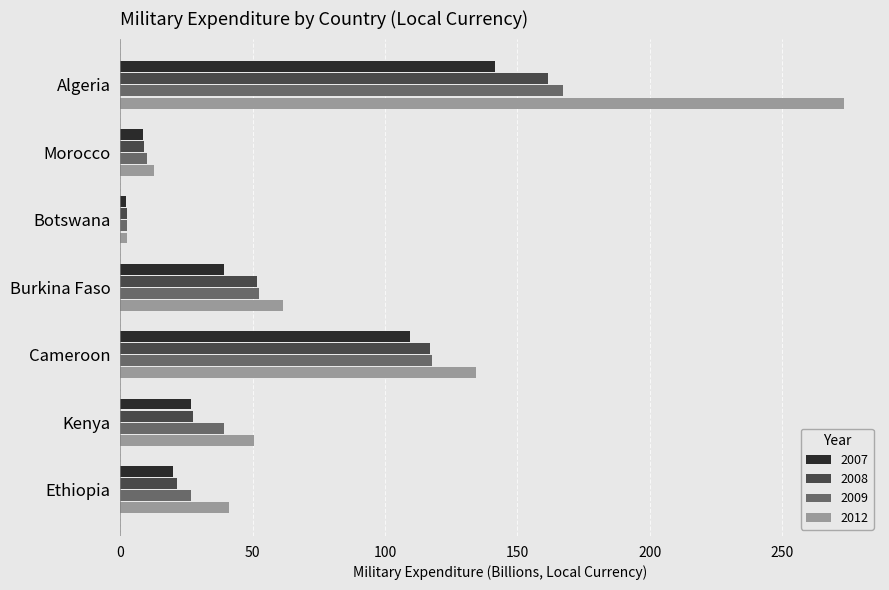

True or false: 2012 has a value of 50.3 at Kenya.

True